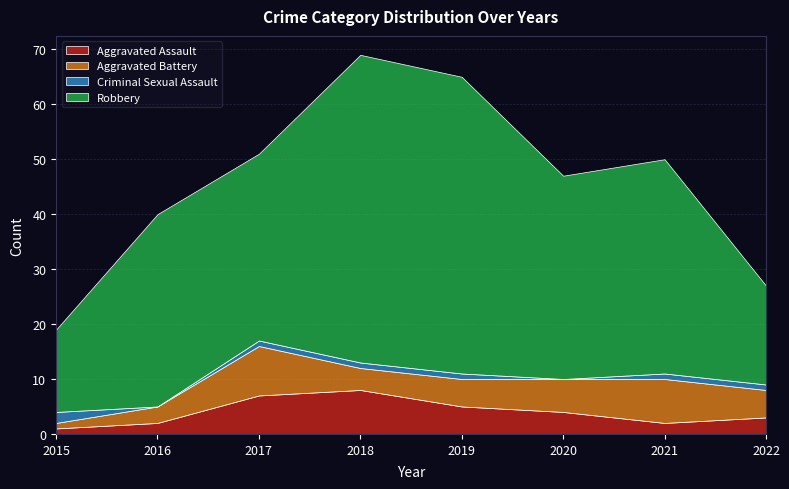

Where does the Aggravated Battery series first go above 5?

2017